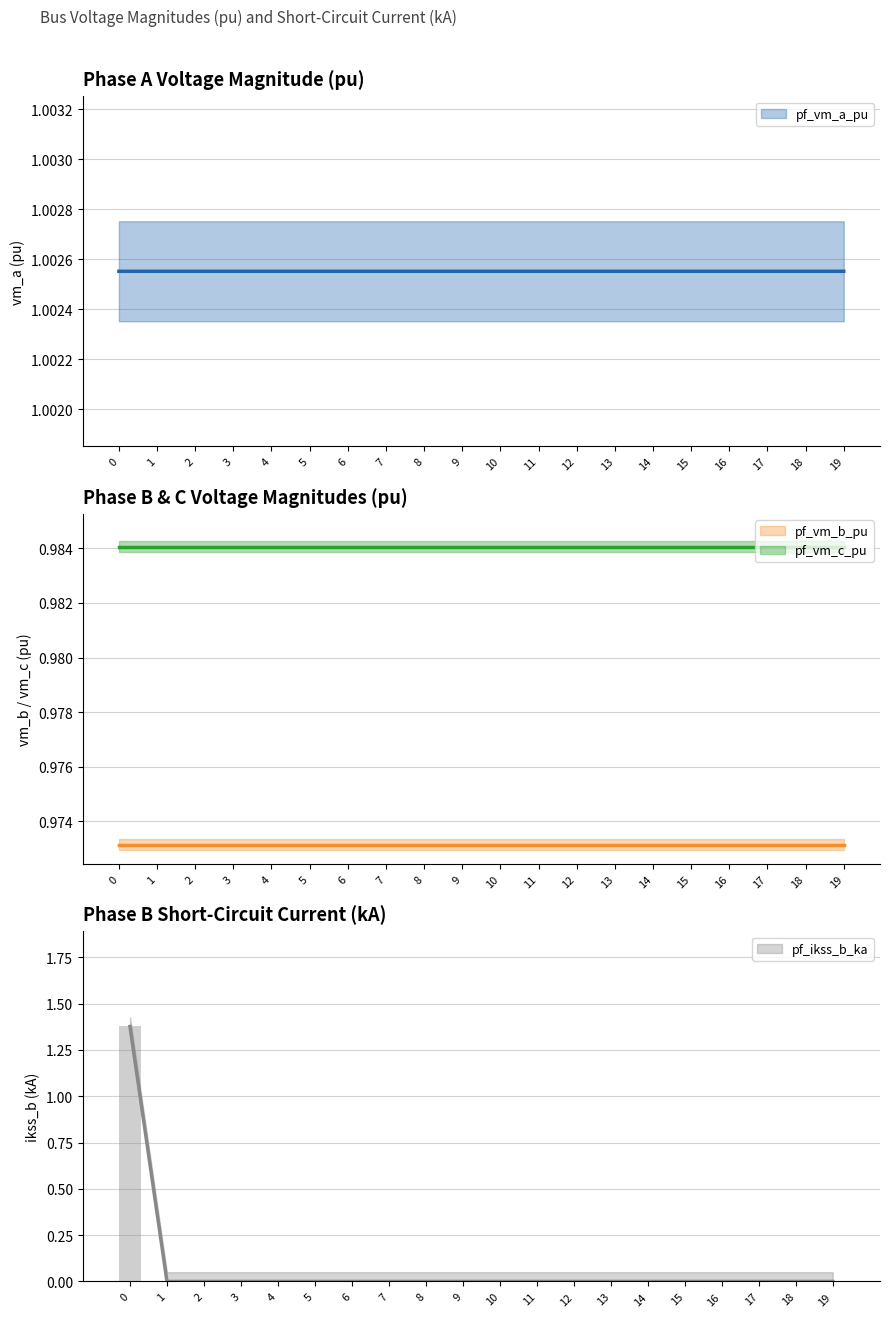

Reading left to right, list all the values displayed in this chart.

pf_vm_a_pu: 0=1.0	1=1.0	2=1.0	3=1.0	4=1.0	5=1.0	6=1.0	7=1.0	8=1.0	9=1.0	10=1.0	11=1.0	12=1.0	13=1.0	14=1.0	15=1.0	16=1.0	17=1.0	18=1.0	19=1.0
pf_vm_b_pu: 0=1.0	1=1.0	2=1.0	3=1.0	4=1.0	5=1.0	6=1.0	7=1.0	8=1.0	9=1.0	10=1.0	11=1.0	12=1.0	13=1.0	14=1.0	15=1.0	16=1.0	17=1.0	18=1.0	19=1.0
pf_vm_c_pu: 0=1.0	1=1.0	2=1.0	3=1.0	4=1.0	5=1.0	6=1.0	7=1.0	8=1.0	9=1.0	10=1.0	11=1.0	12=1.0	13=1.0	14=1.0	15=1.0	16=1.0	17=1.0	18=1.0	19=1.0
pf_ikss_b_ka: 0=1.4	1=0.0	2=0.0	3=0.0	4=0.0	5=0.0	6=0.0	7=0.0	8=0.0	9=0.0	10=0.0	11=0.0	12=0.0	13=0.0	14=0.0	15=0.0	16=0.0	17=0.0	18=0.0	19=0.0